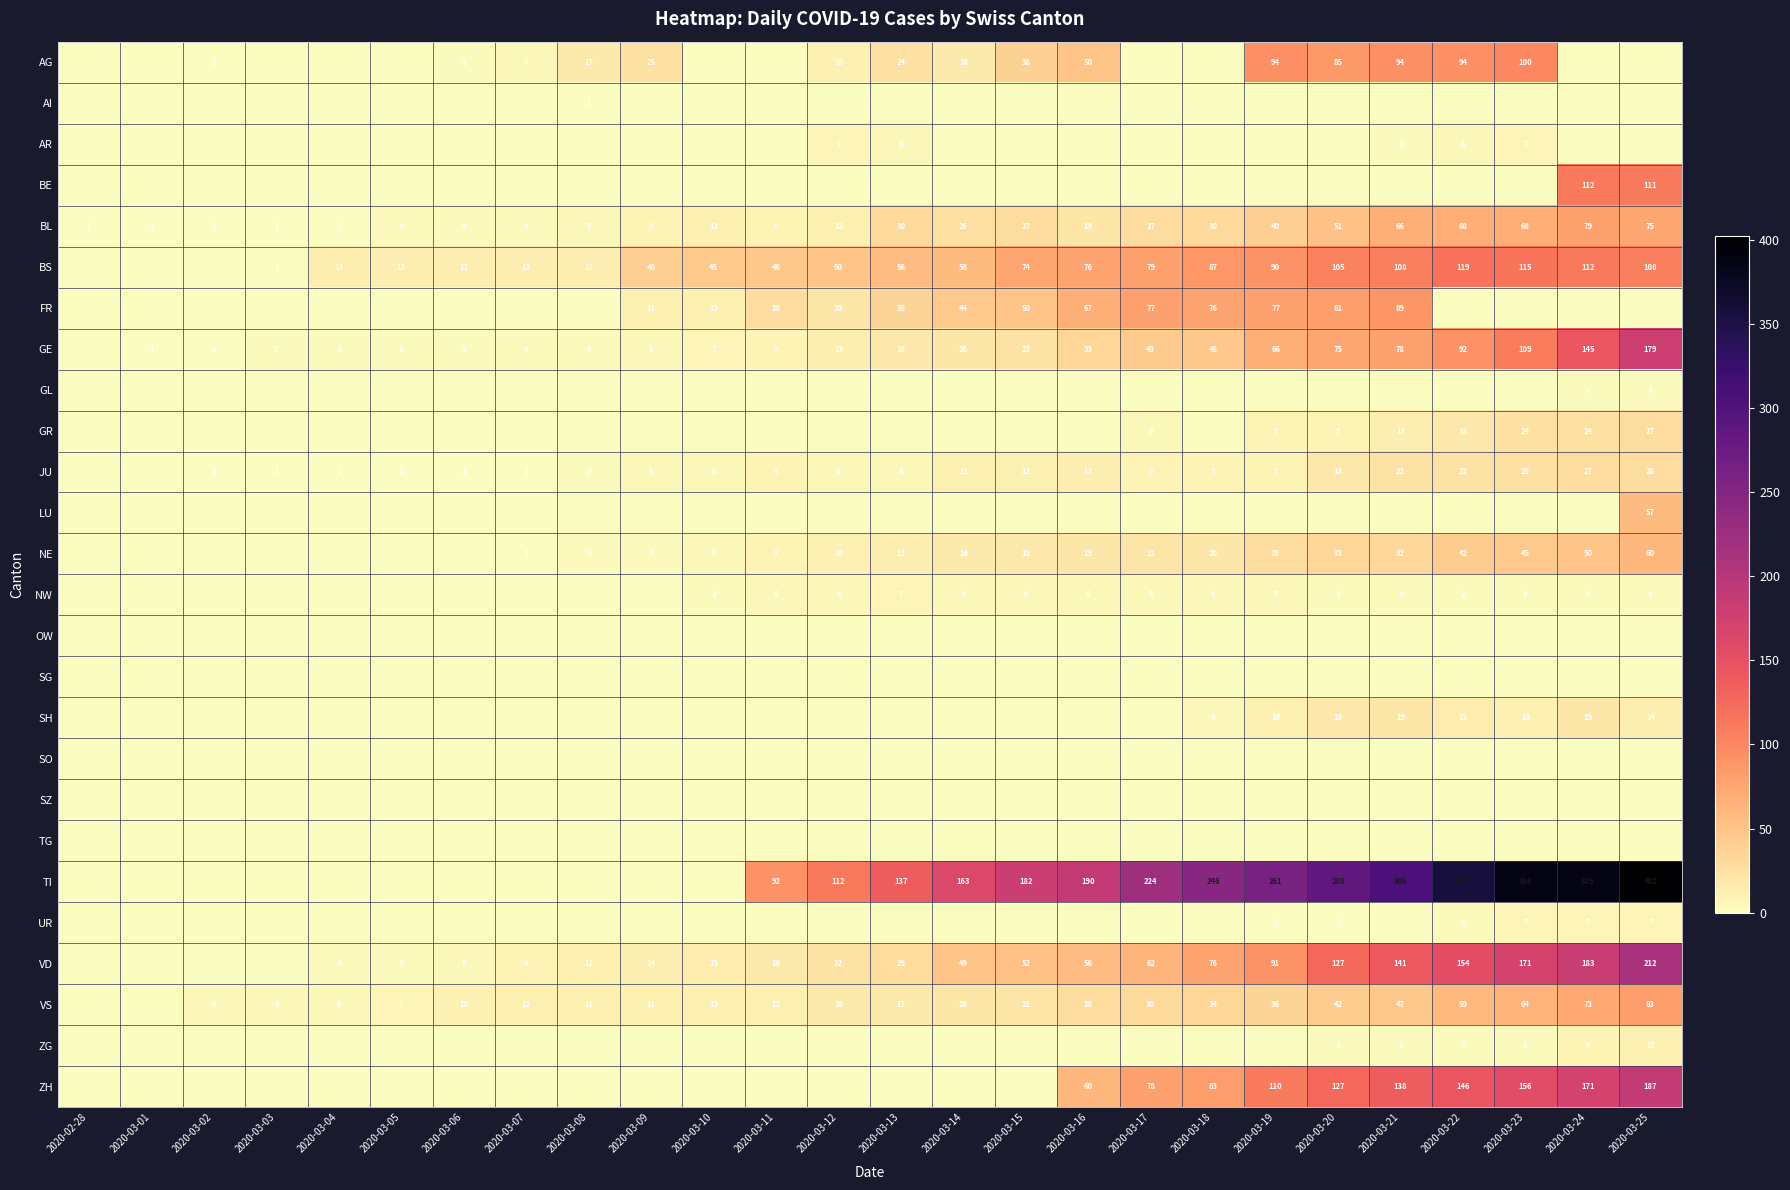

Is the value of JU at 2020-03-21 greater than the value of VD at 2020-03-25?

No